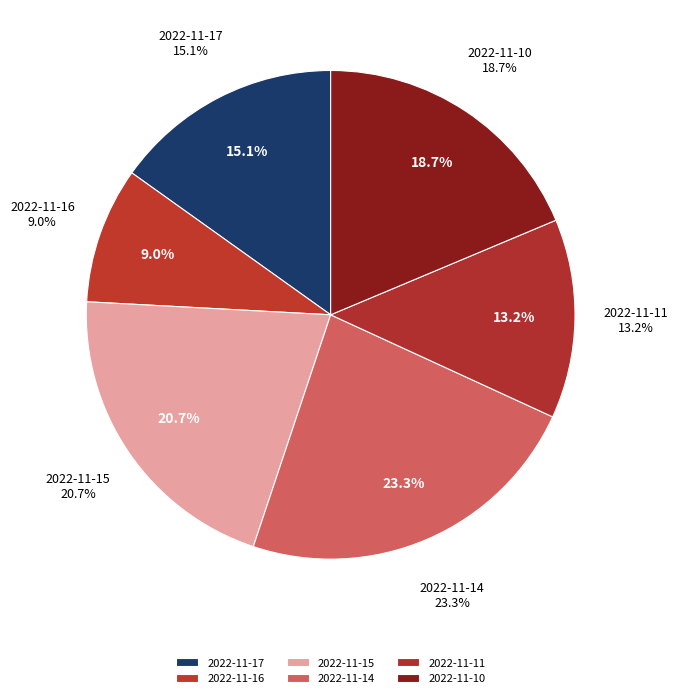

To the nearest percent, what percentage of the pie is 2022-11-16?

9%